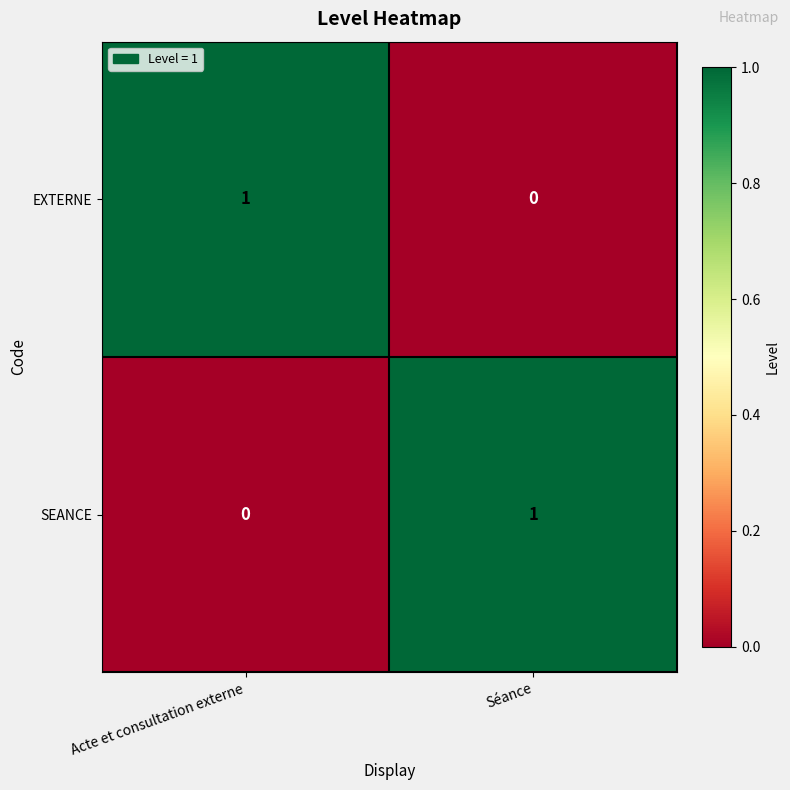

The SEANCE series shows 2 at Séance. True or false?

False